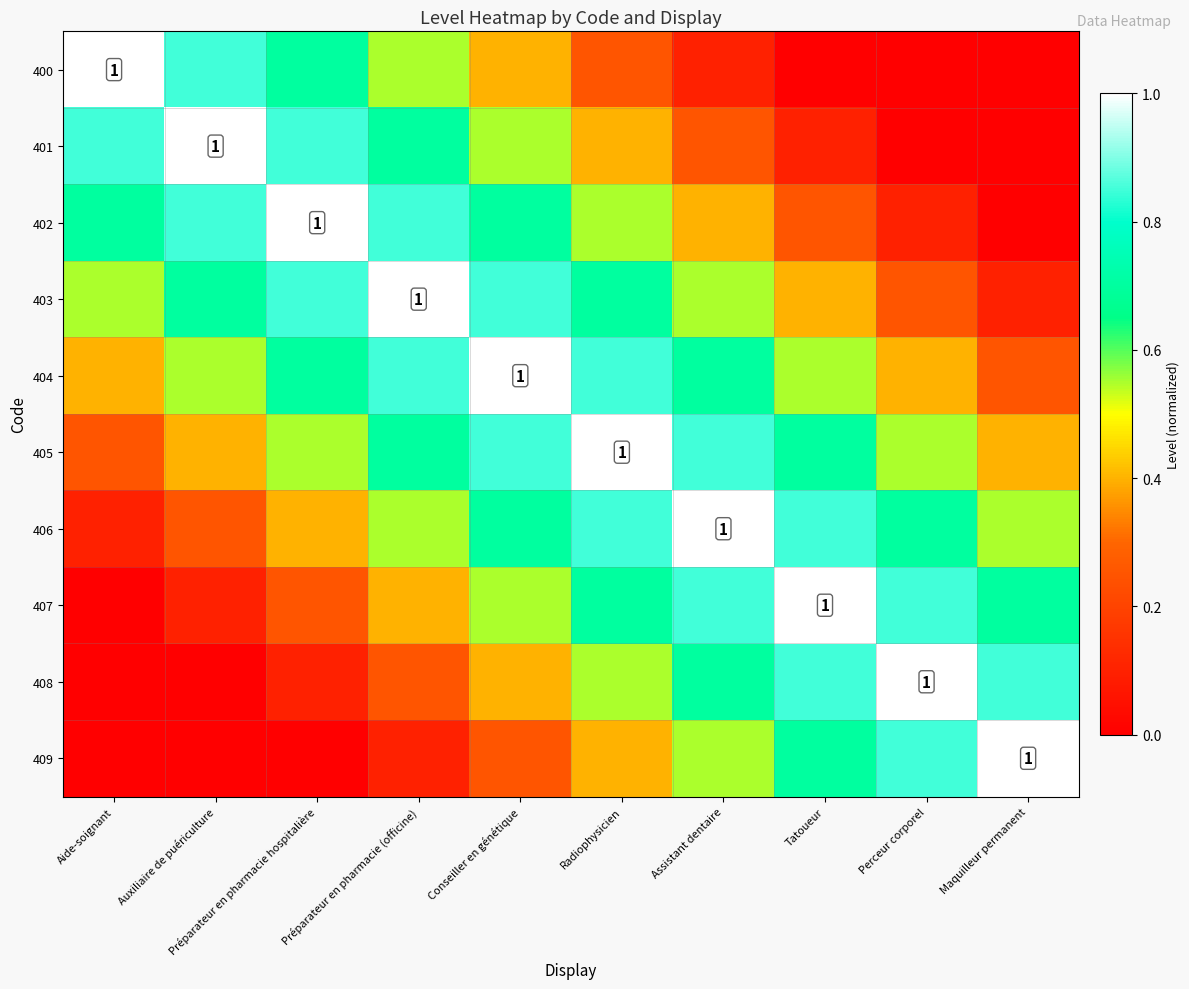

Which category has the highest value across all series?

Aide-soignant